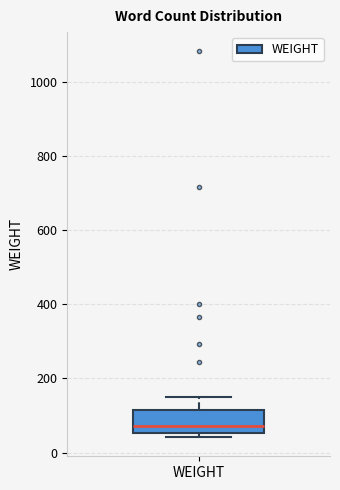

Transcribe this box plot: give where the median line is, the range the box spans, and where the two whiskers end, as read against the y-axis. The values are not printed on the chart, so give them approximately, as read against the axis.

median 80, box 60 to 120, whiskers 40 to 160